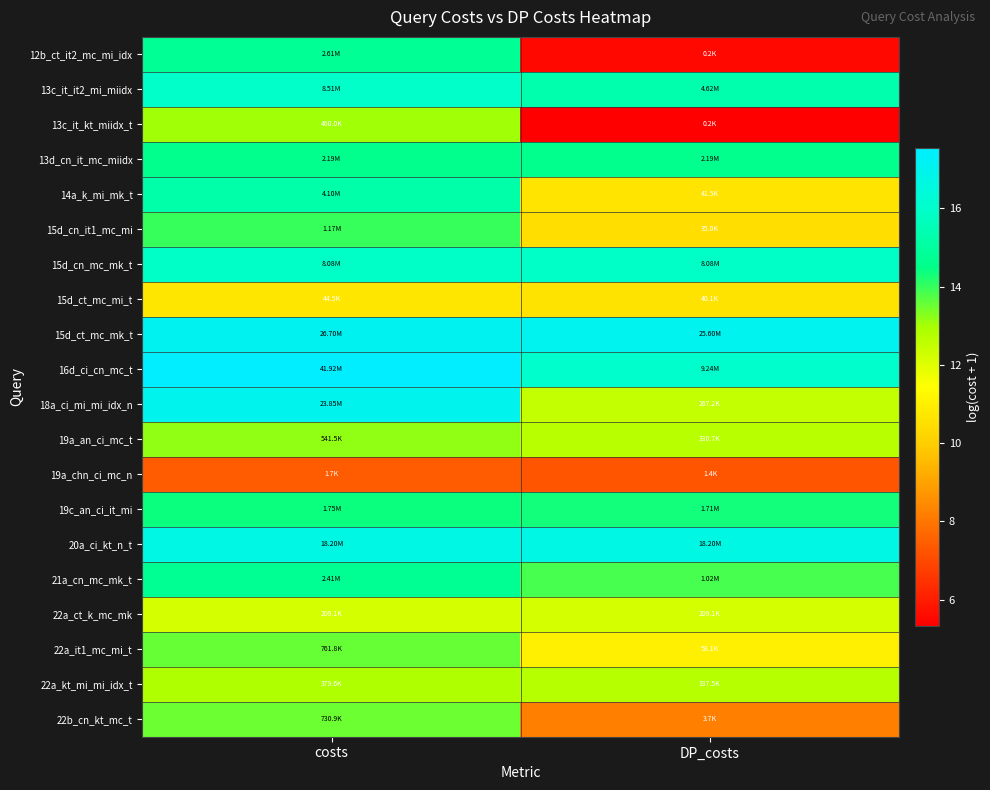

Between costs and DP_costs, which series saw the biggest shift?

12b_ct_it2_mc_mi_idx